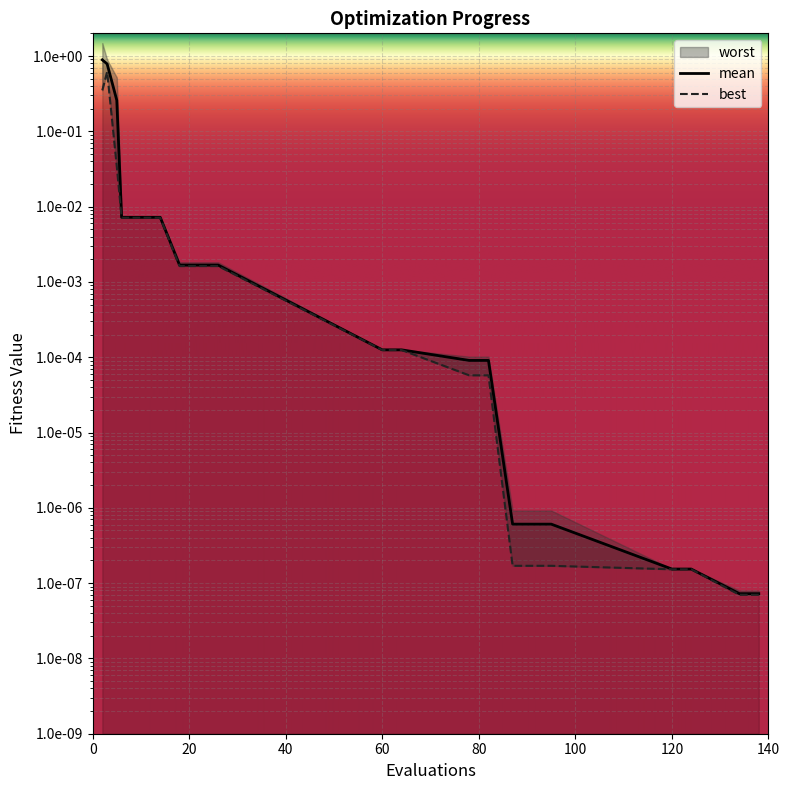

How many lines are shown in the chart?

2